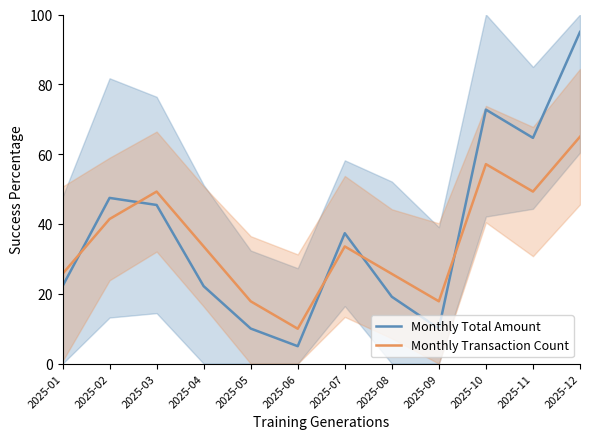

At which category is the sum across all series the highest?

2025-12